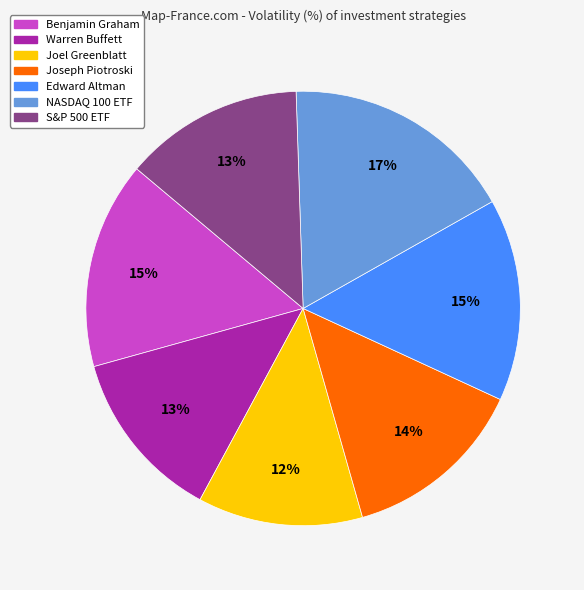

Does Edward Altman account for over 50% of the chart?

No